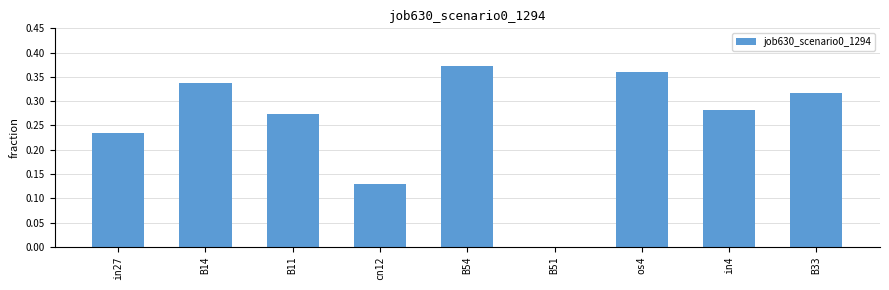

What is the change in value from in27 to B33?

+0.1